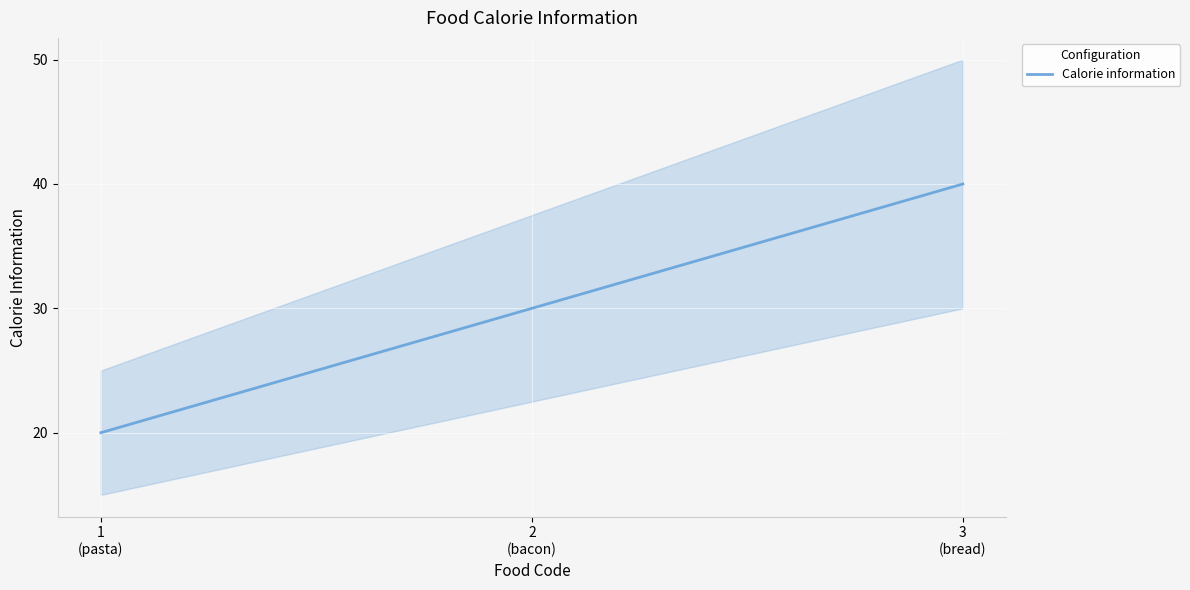

Reading left to right, list all the values displayed in this chart.

20	30	40